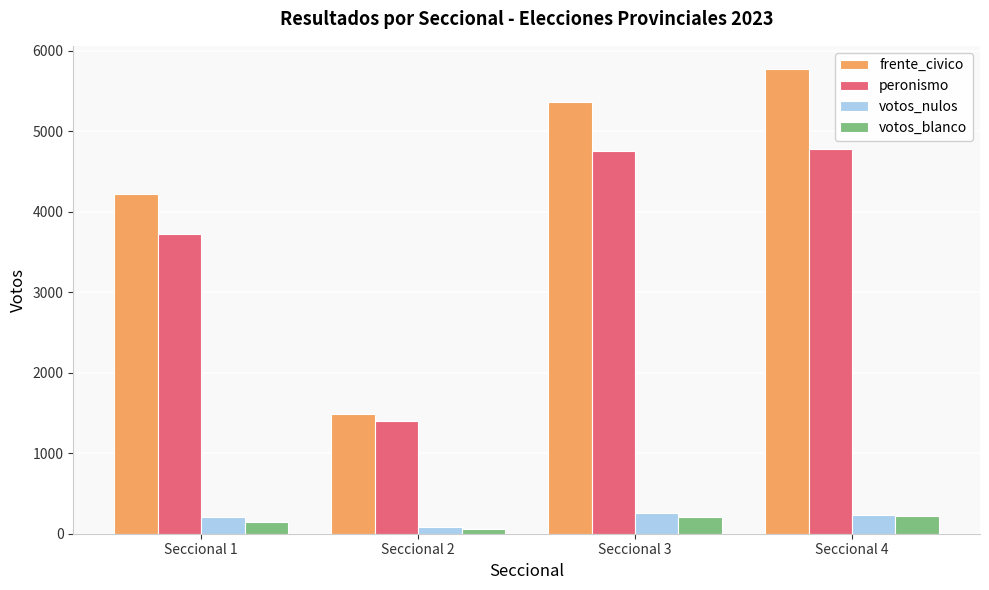

What is the sum of all peronismo values?

14661